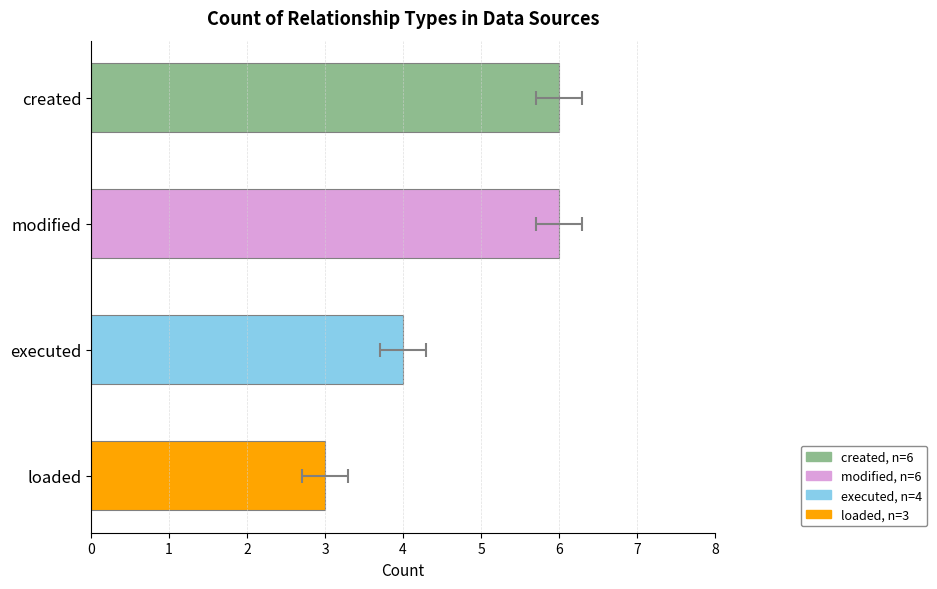

Rank the categories by value from highest to lowest.

created, modified, executed, loaded